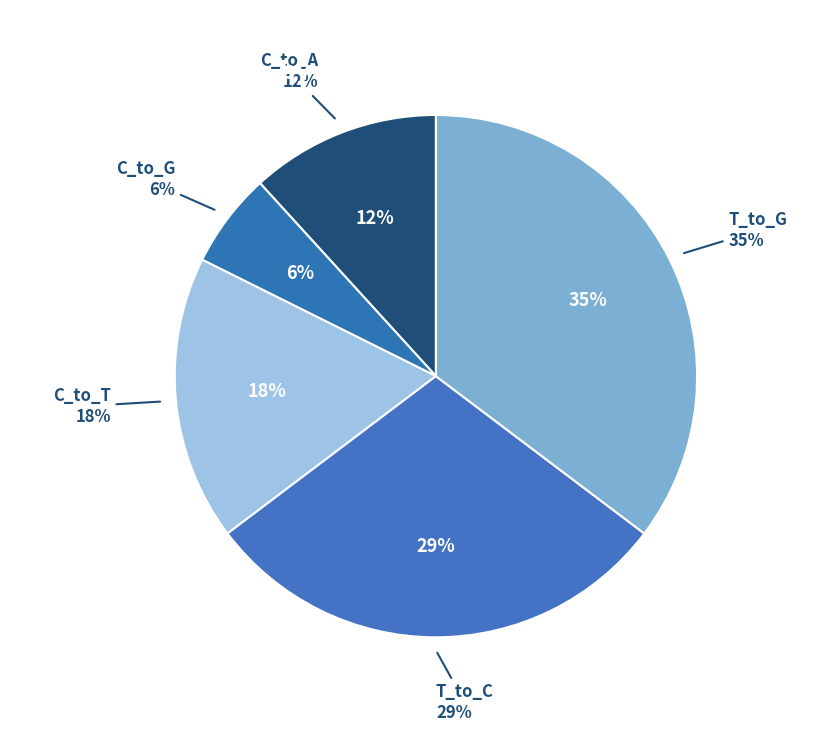

To the nearest percent, what portion does C_to_G represent?

6%